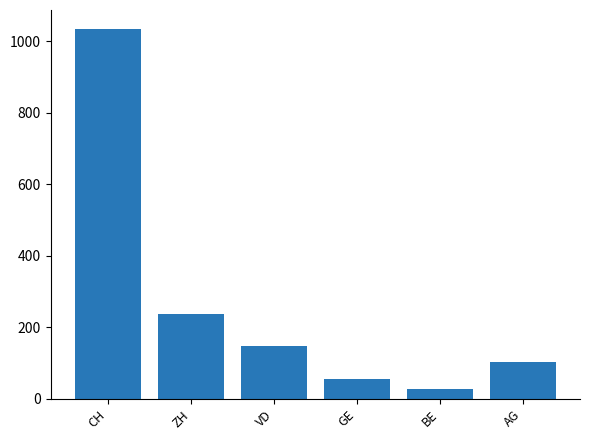

What is the maximum value shown in the chart?

1036